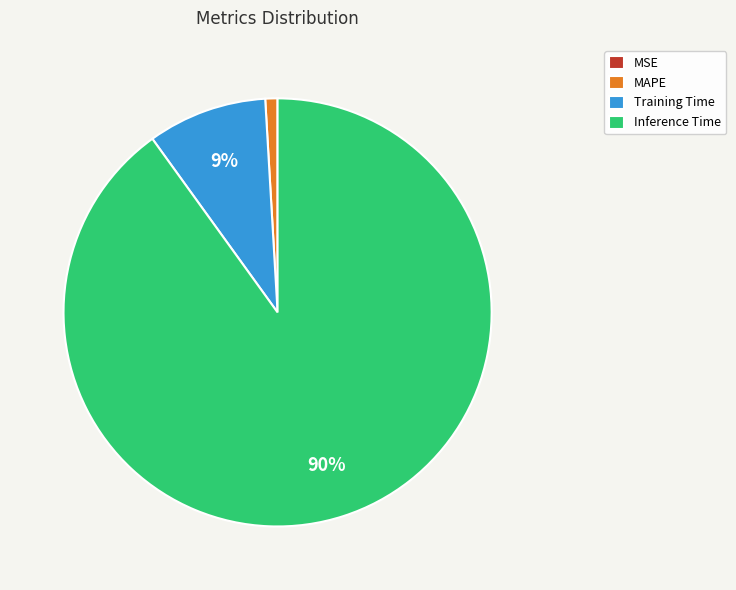

Do Training Time and MAPE together represent more than half of the pie?

No